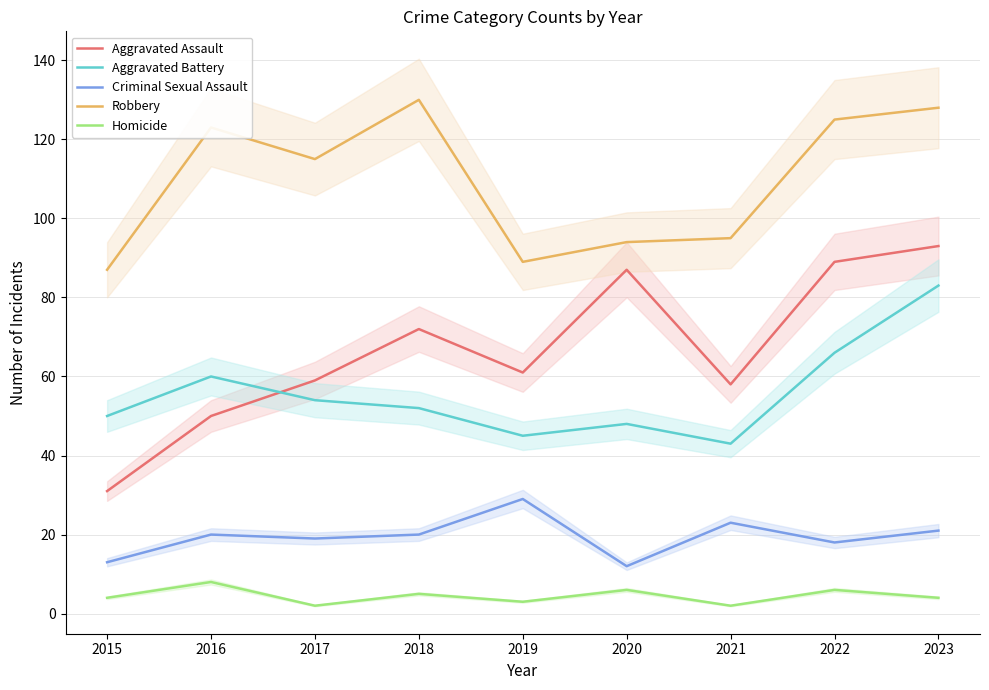

How many series are shown in this chart?

5